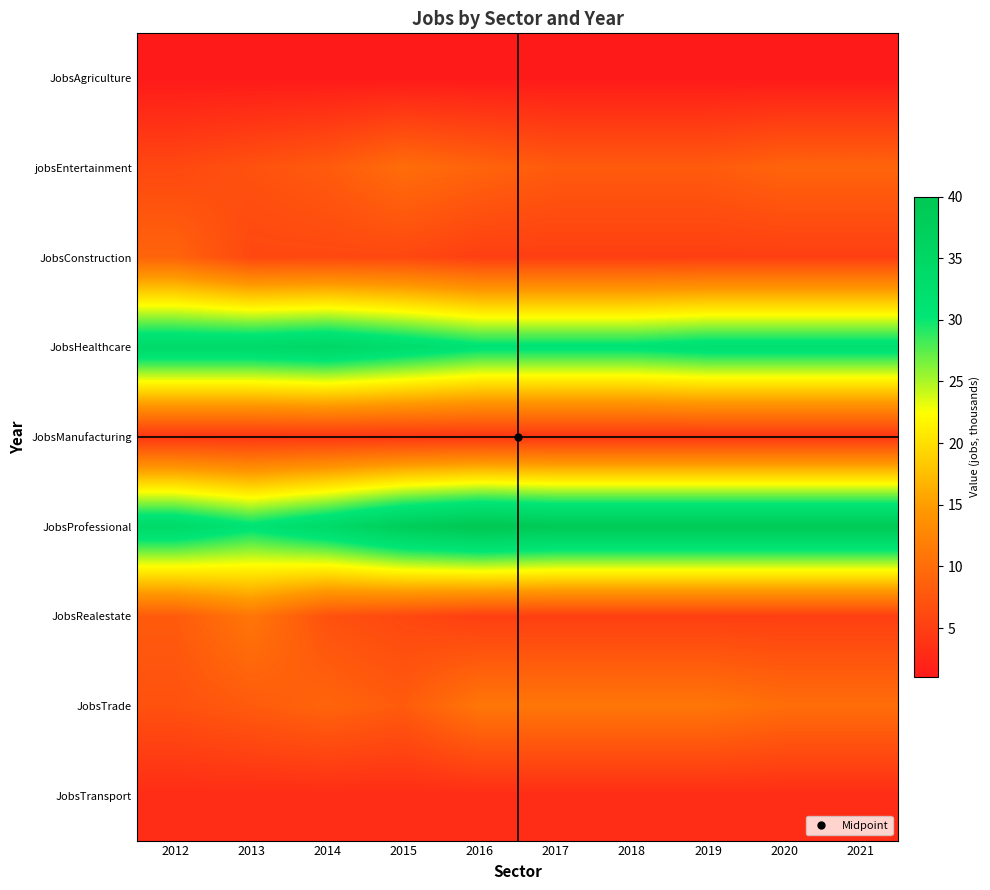

What is the minimum value shown in the chart?

1